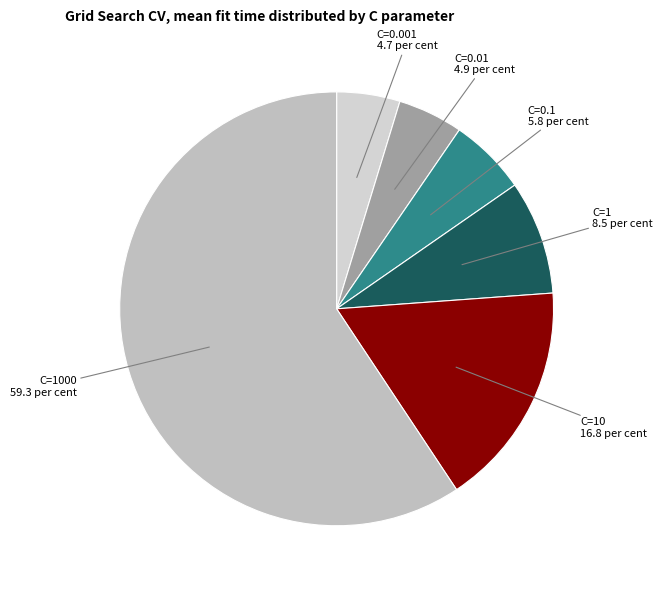

To the nearest percent, what is the difference between the largest and smallest slice percentages?

55%